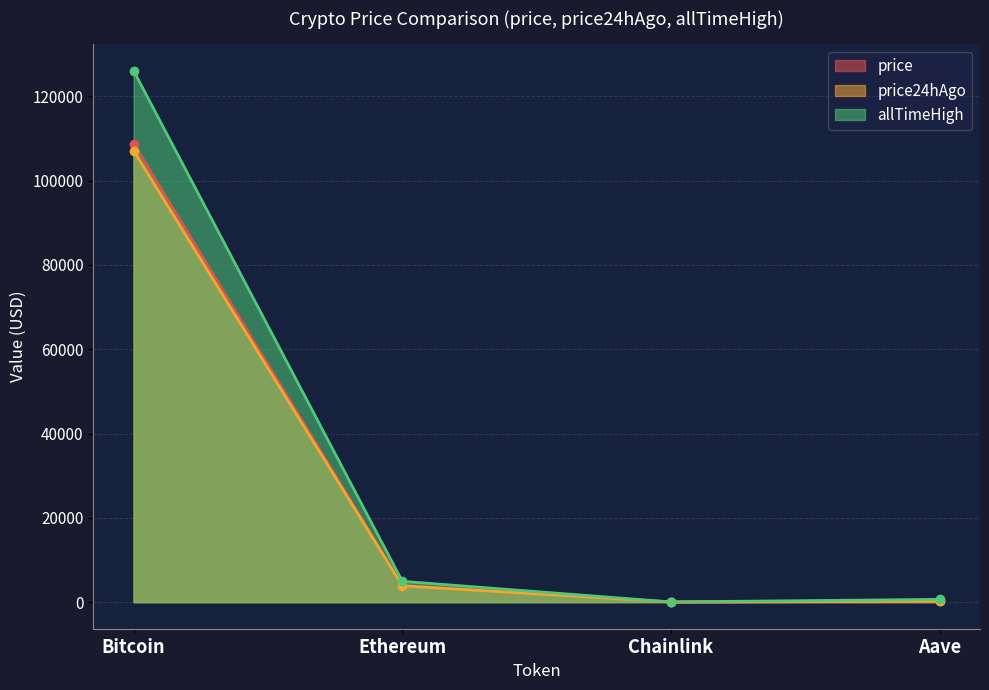

True or false: price and price24hAgo intersect in this chart.

False